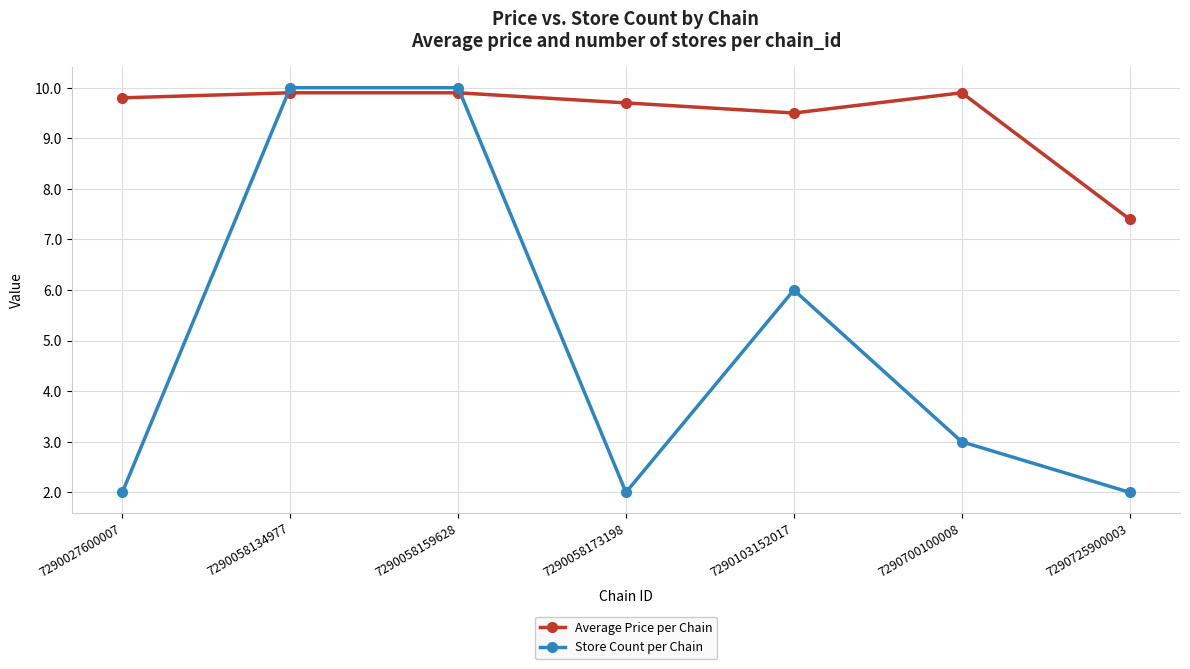

How many intersections are there between Average Price per Chain and Store Count per Chain?

2